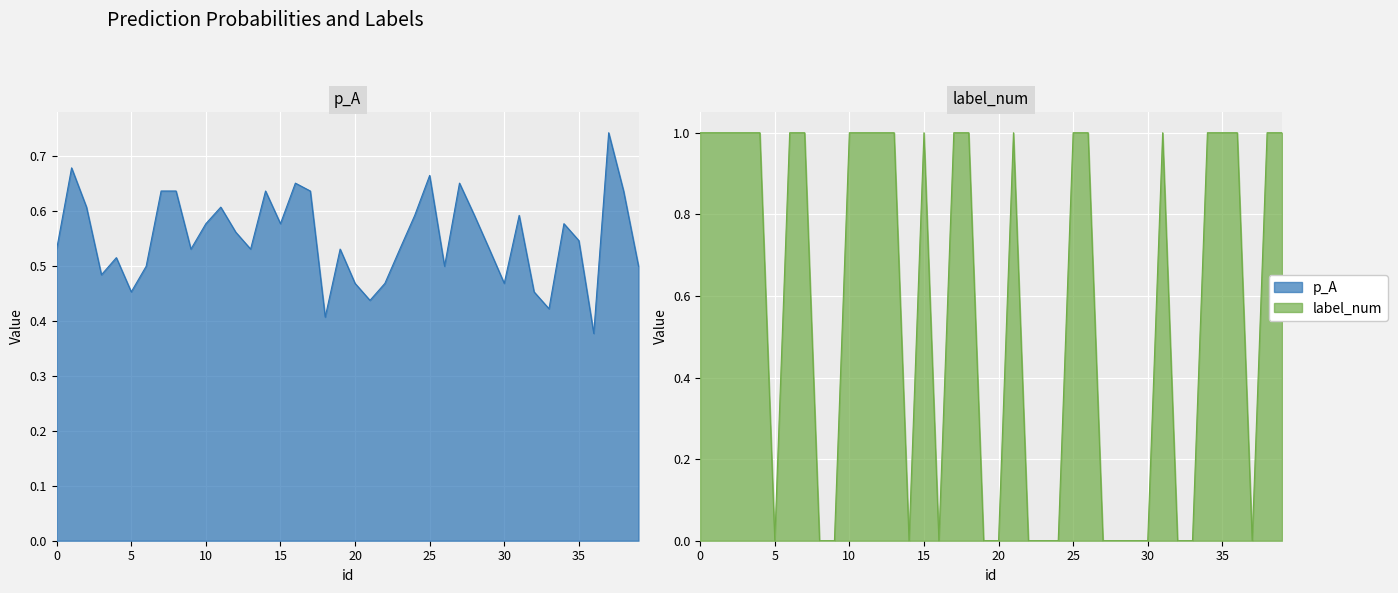

What is the spread (max minus min) of values at 9?

0.5